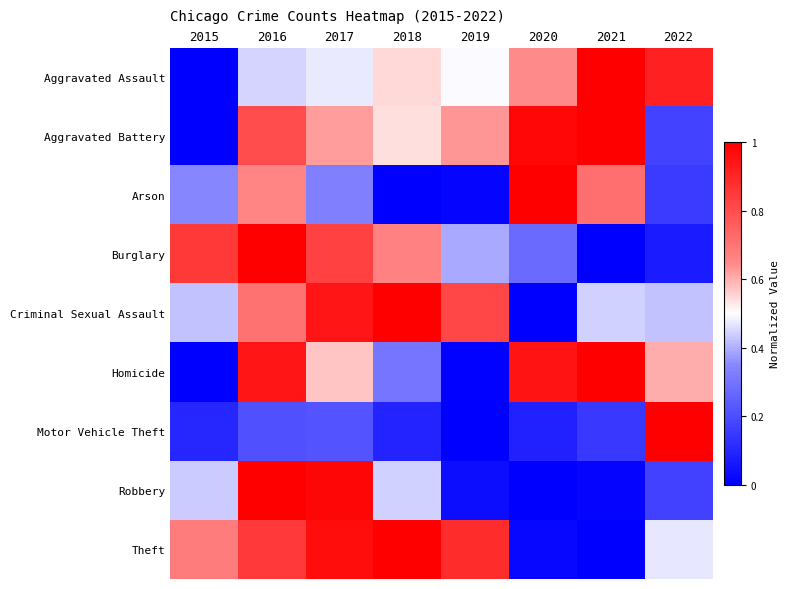

Reading right to left, transcribe all the data shown in this chart.

Aggravated Assault: 2022=0.9	2021=1.0	2020=0.6	2019=0.5	2018=0.6	2017=0.5	2016=0.4	2015=0.0
Aggravated Battery: 2022=0.2	2021=1.0	2020=1.0	2019=0.6	2018=0.5	2017=0.6	2016=0.8	2015=0.0
Arson: 2022=0.2	2021=0.7	2020=1.0	2019=0.0	2018=0.0	2017=0.3	2016=0.7	2015=0.3
Burglary: 2022=0.1	2021=0.0	2020=0.3	2019=0.4	2018=0.7	2017=0.8	2016=1.0	2015=0.9
Criminal Sexual Assault: 2022=0.4	2021=0.4	2020=0.0	2019=0.8	2018=1.0	2017=0.9	2016=0.7	2015=0.4
Homicide: 2022=0.6	2021=1.0	2020=0.9	2019=0.0	2018=0.3	2017=0.6	2016=0.9	2015=0.0
Motor Vehicle Theft: 2022=1.0	2021=0.1	2020=0.1	2019=0.0	2018=0.1	2017=0.2	2016=0.2	2015=0.1
Robbery: 2022=0.2	2021=0.0	2020=0.0	2019=0.0	2018=0.4	2017=1.0	2016=1.0	2015=0.4
Theft: 2022=0.5	2021=0.0	2020=0.0	2019=0.9	2018=1.0	2017=1.0	2016=0.9	2015=0.7